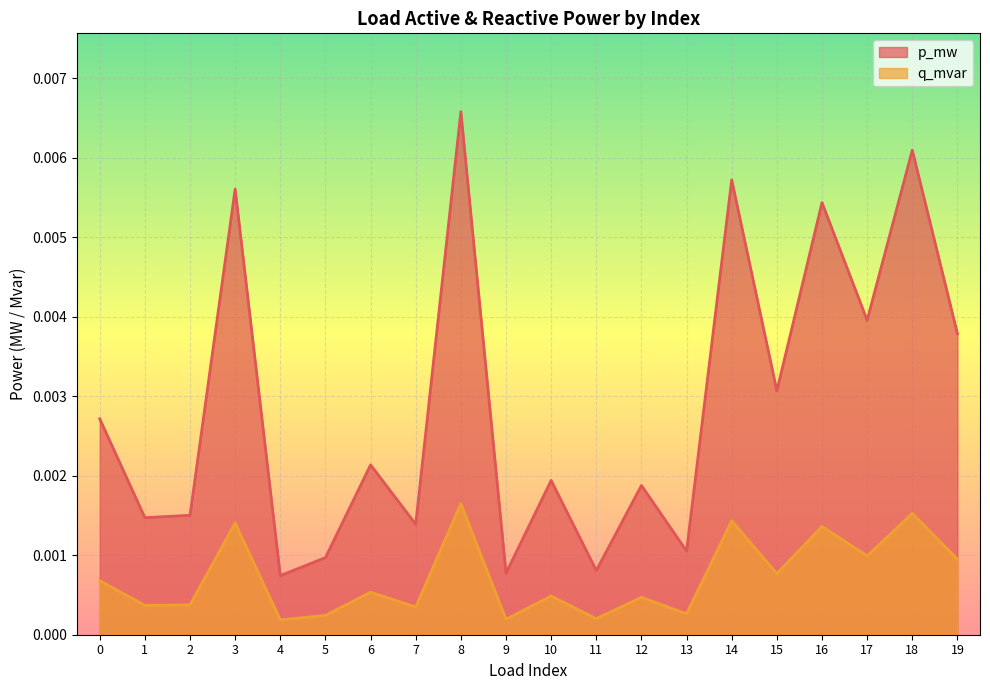

List the series in order of their peak value, highest first.

p_mw, q_mvar